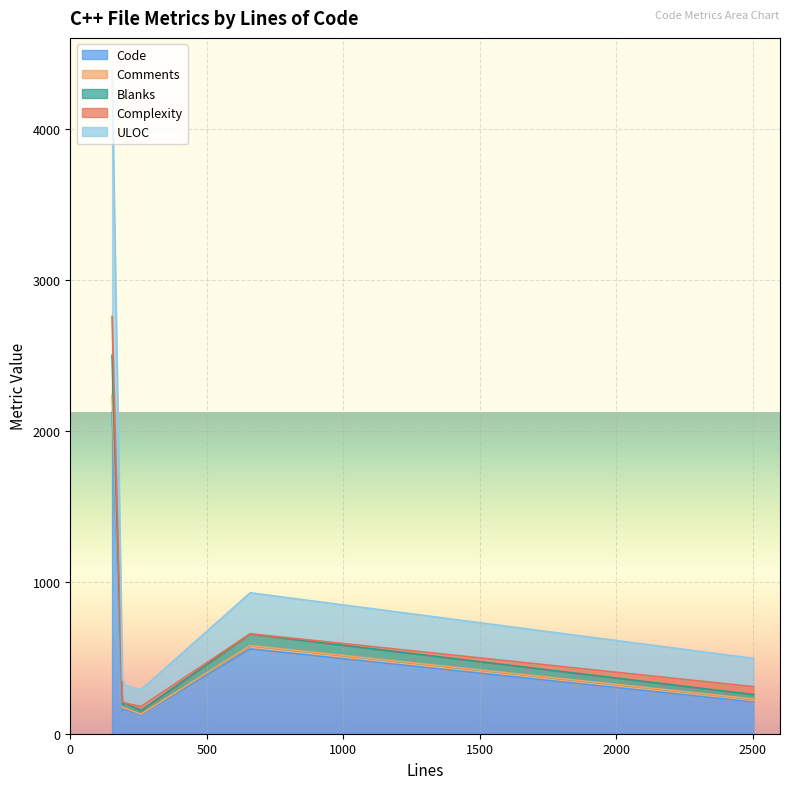

What is the minimum value for Code?

122